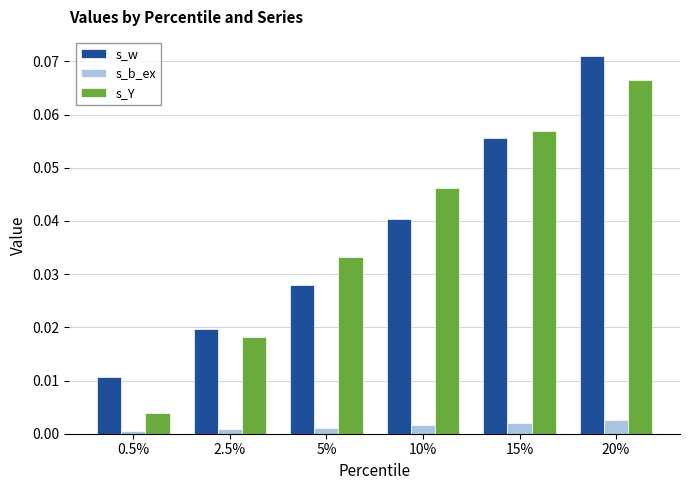

Count the number of data series in this chart.

3